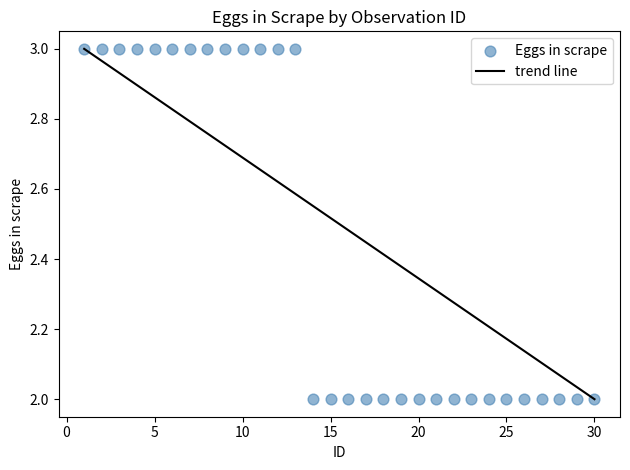

What is the range of X values (max minus min)?

29